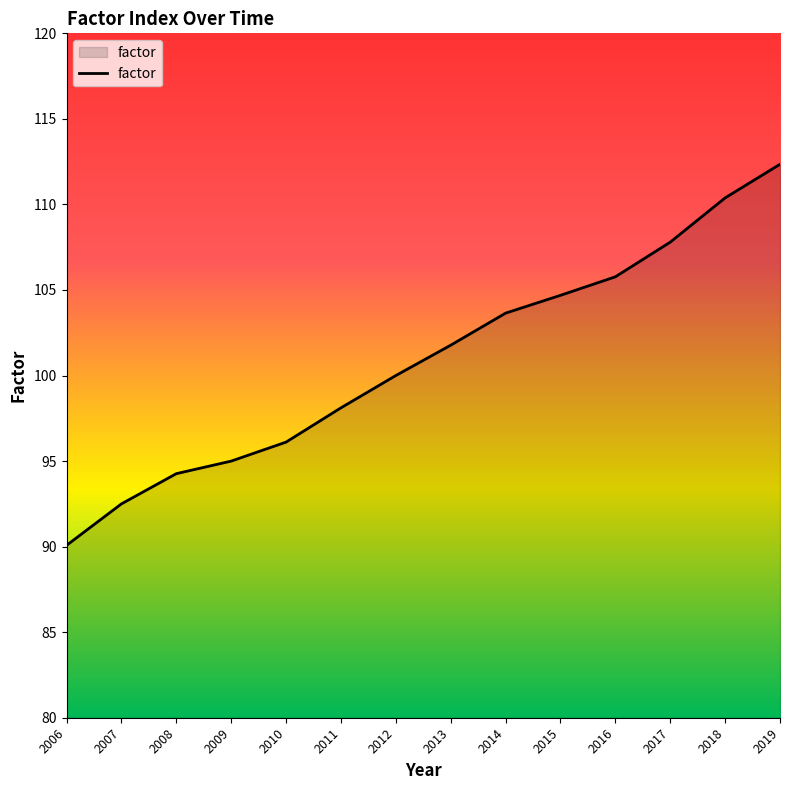

Reading left to right, list all the values displayed in this chart.

2006=90.1	2007=92.5	2008=94.3	2009=95.0	2010=96.1	2011=98.1	2012=100.0	2013=101.8	2014=103.6	2015=104.7	2016=105.8	2017=107.8	2018=110.4	2019=112.3